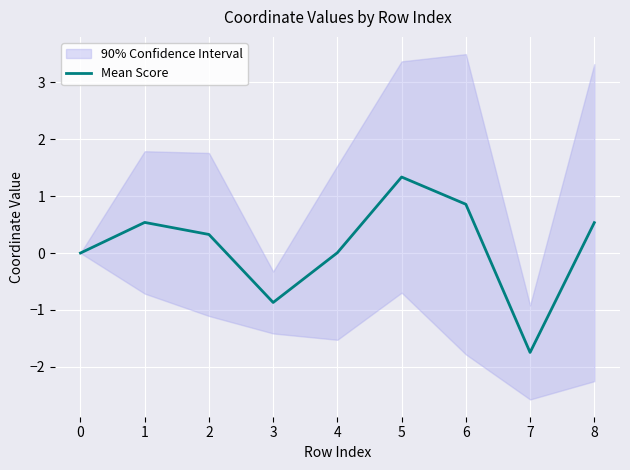

Reading left to right, transcribe all the data shown in this chart.

0.0	0.5	0.3	-0.9	0.0	1.3	0.9	-1.7	0.5